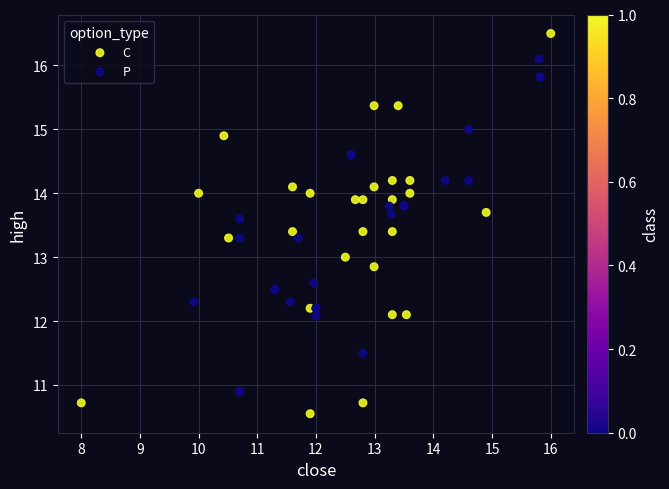

Which series contains the lowest Y value?

C